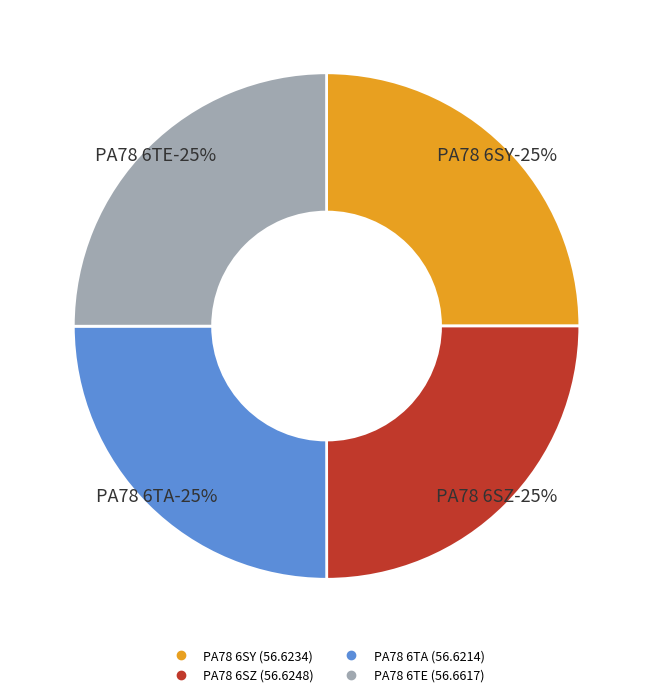

Is there a majority slice in this chart?

No